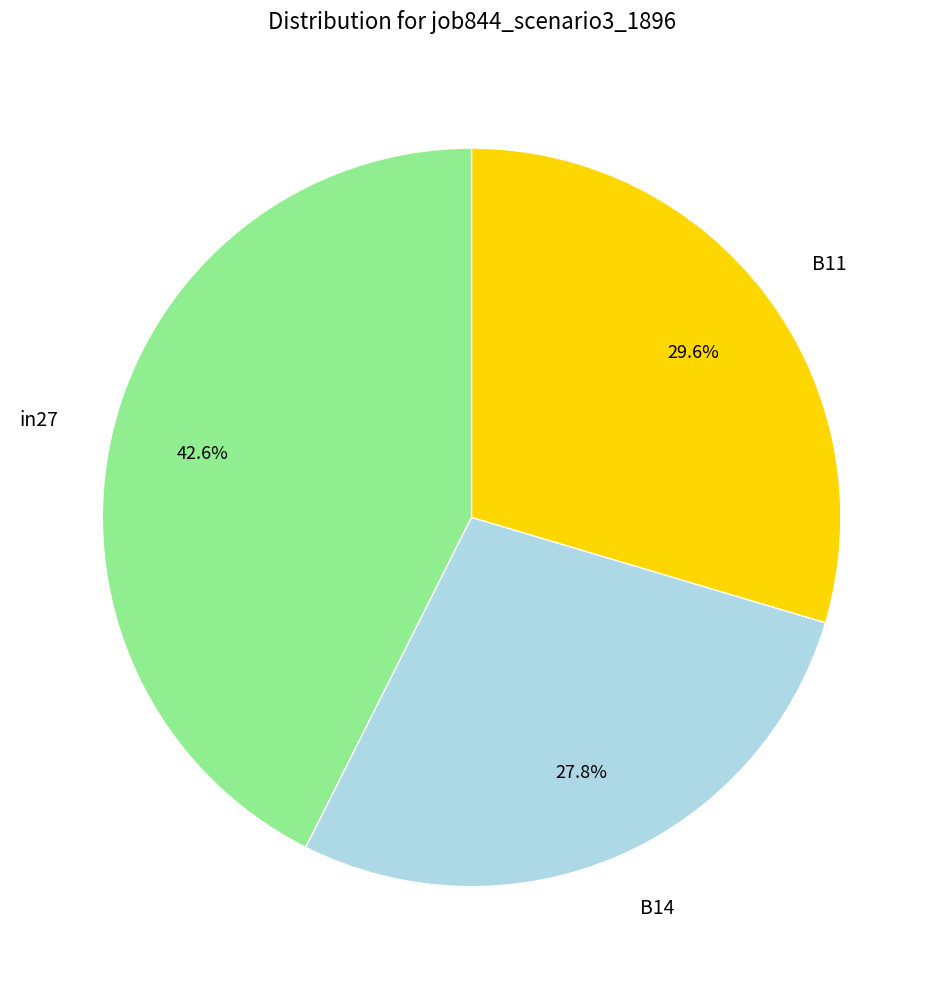

Is B14 the majority of the pie?

No